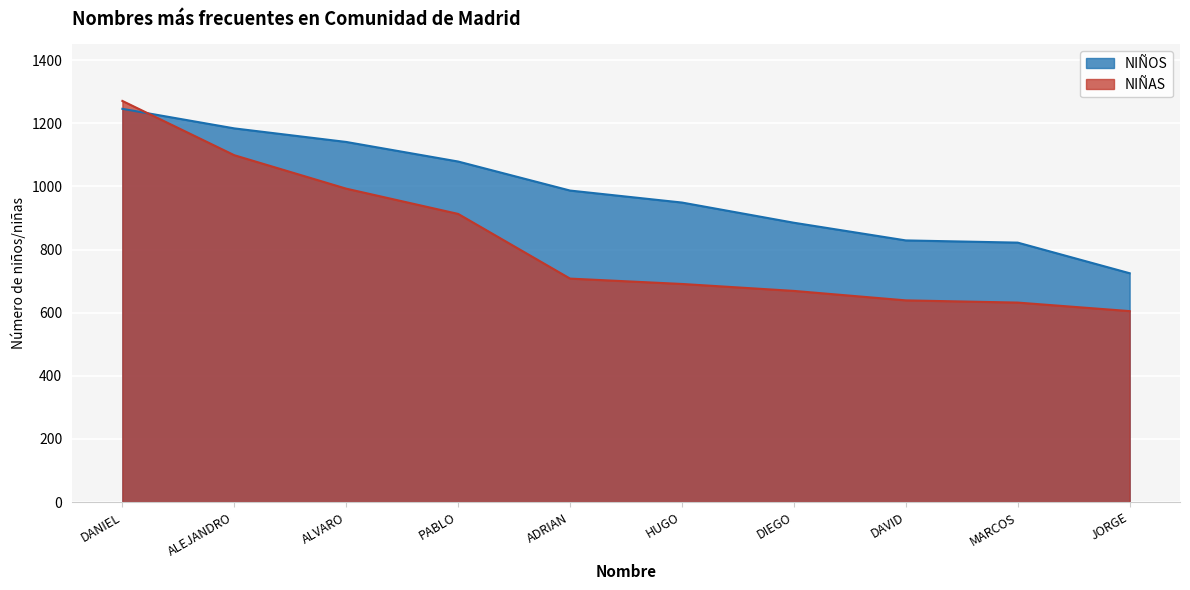

Count the number of categories in the chart.

10